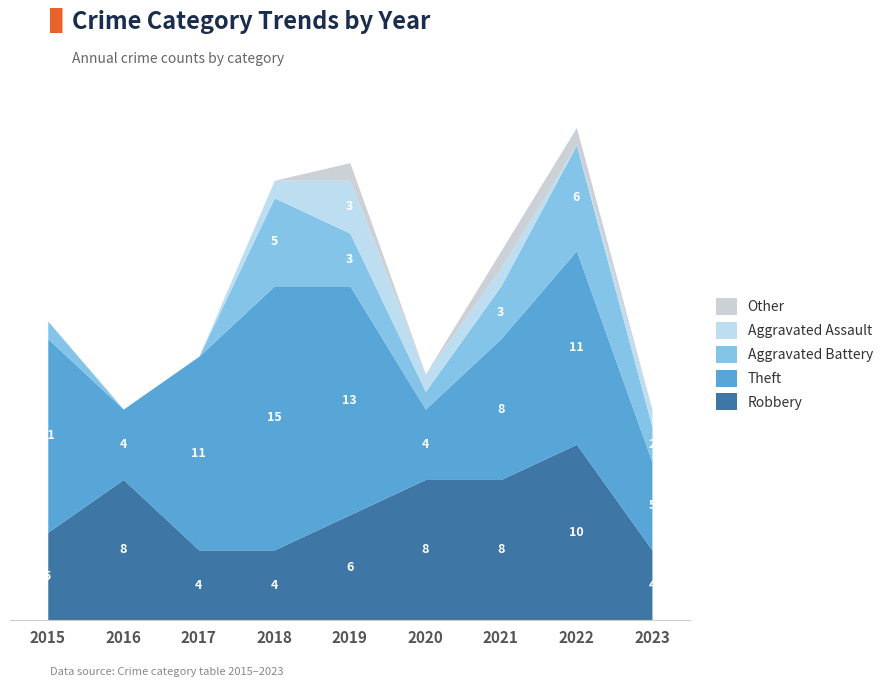

True or false: Aggravated Assault and Robbery intersect in this chart.

False